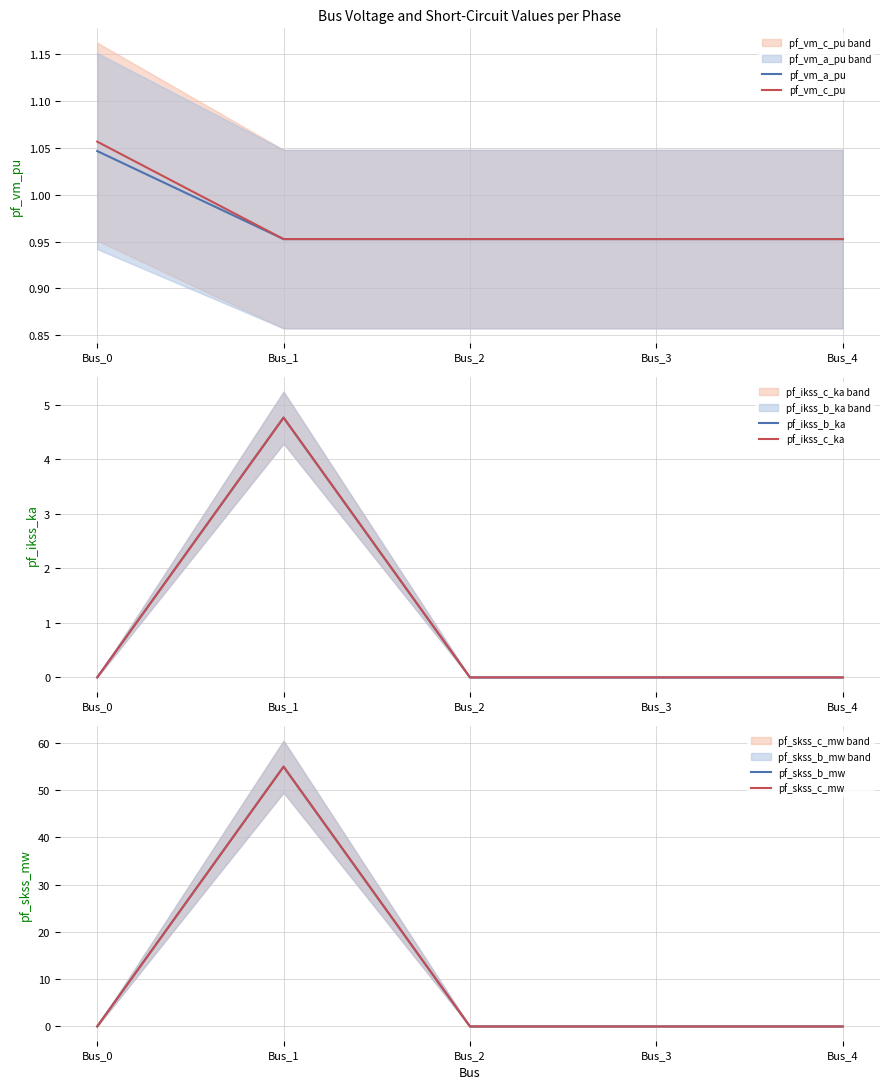

Where is pf_skss_c_mw nearest to the value 27?

Bus_0